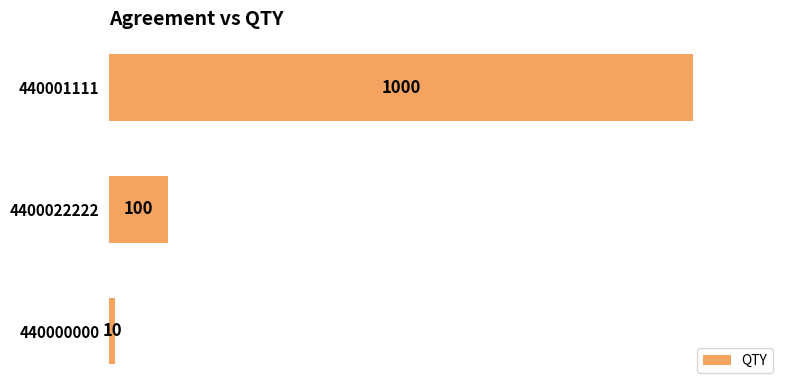

Rank the categories by value from highest to lowest.

440001111, 4400022222, 440000000